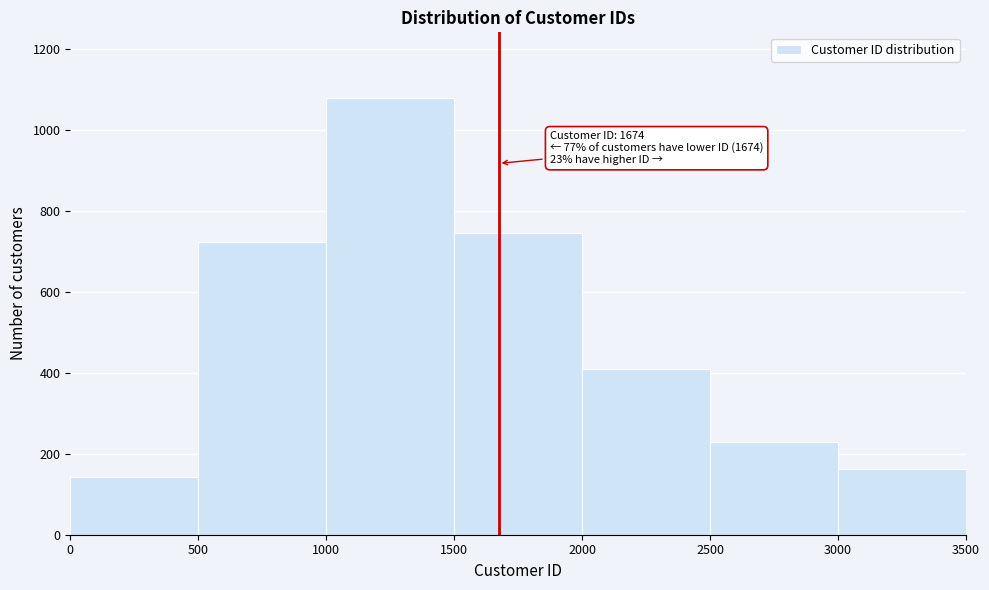

Over which range of the x-axis is the bar tallest?

1000 to 1500